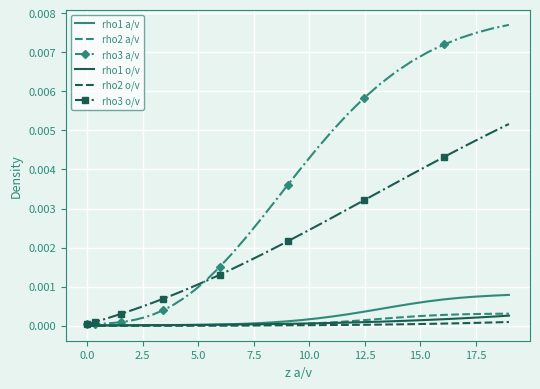

Which series has the largest total across all categories?

rho3 a/v